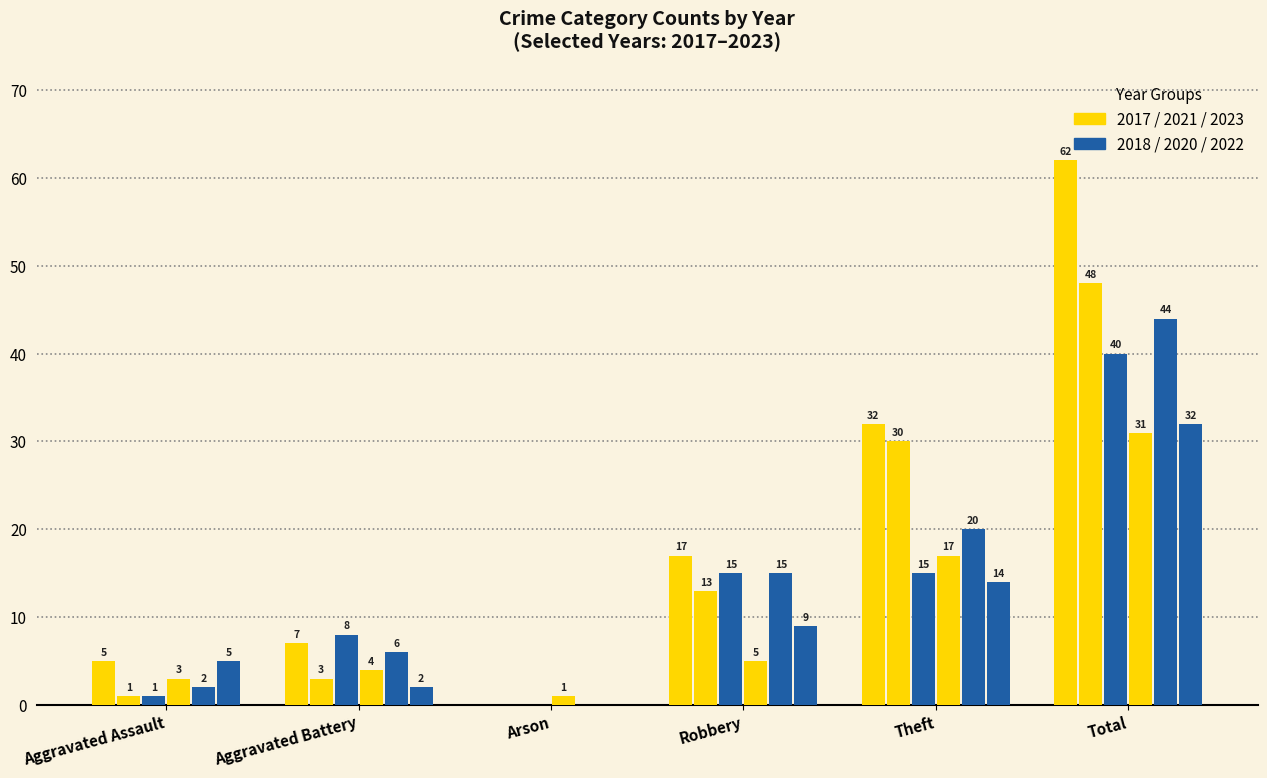

What position from the right is Aggravated Assault?

6